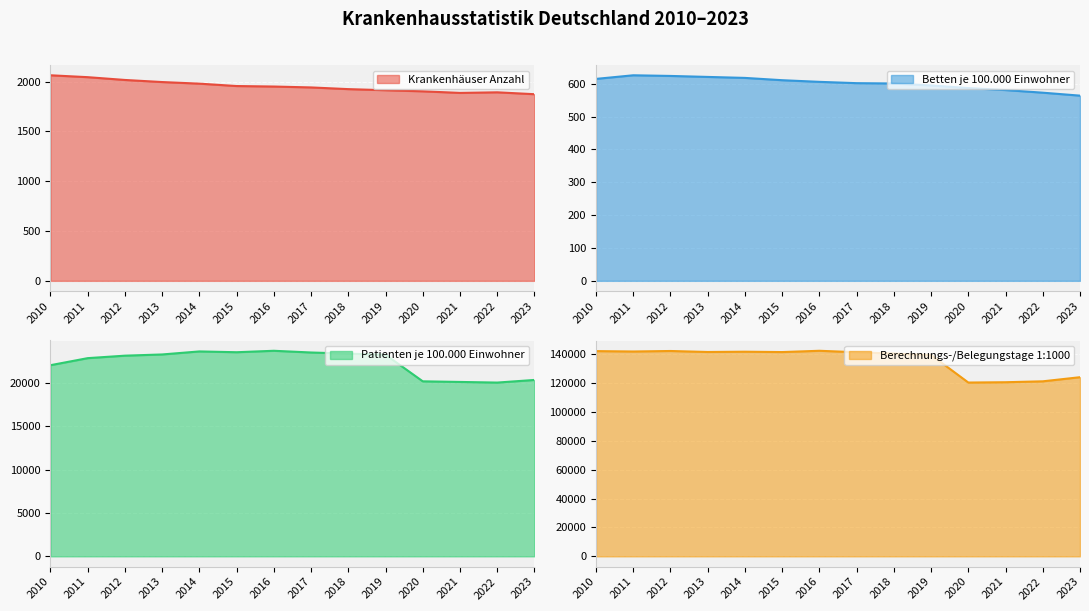

At how many categories does at least one series exceed 41569?

14